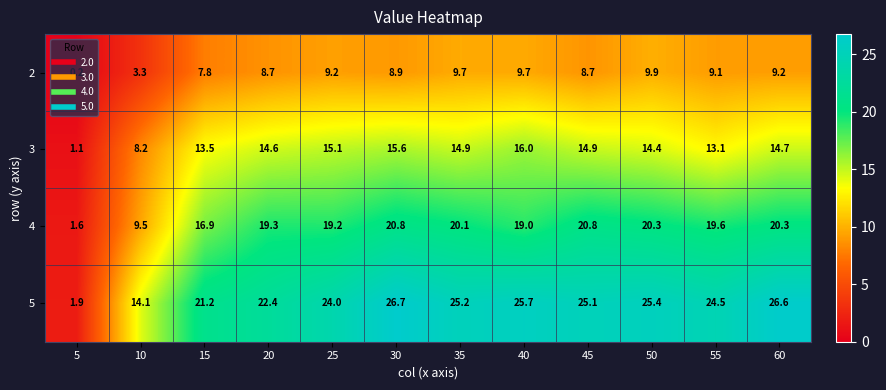

Which series has the largest total across all categories?

5